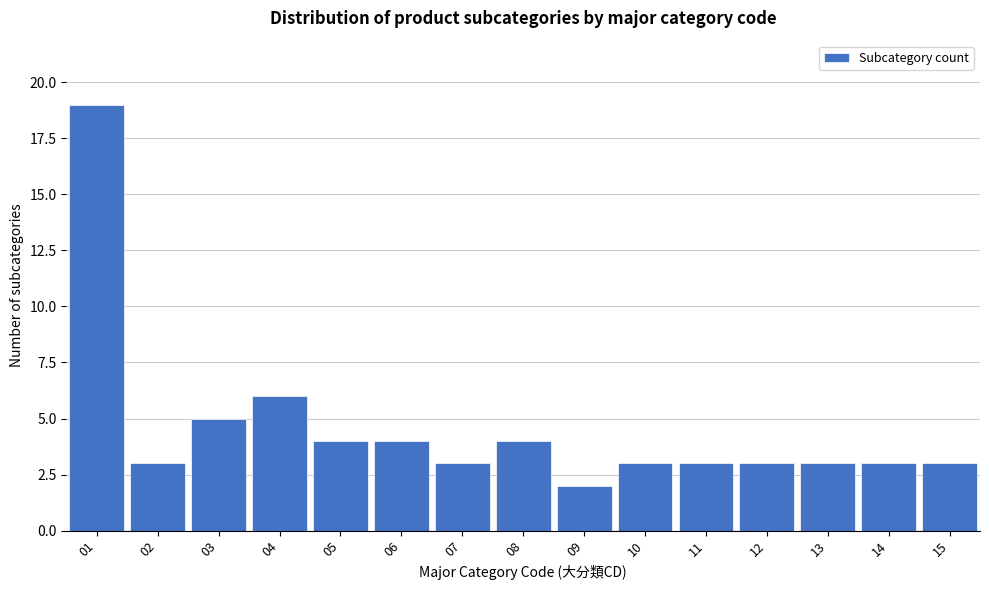

Reading left to right, list all the values displayed in this chart.

01=19	02=3	03=5	04=6	05=4	06=4	07=3	08=4	09=2	10=3	11=3	12=3	13=3	14=3	15=3